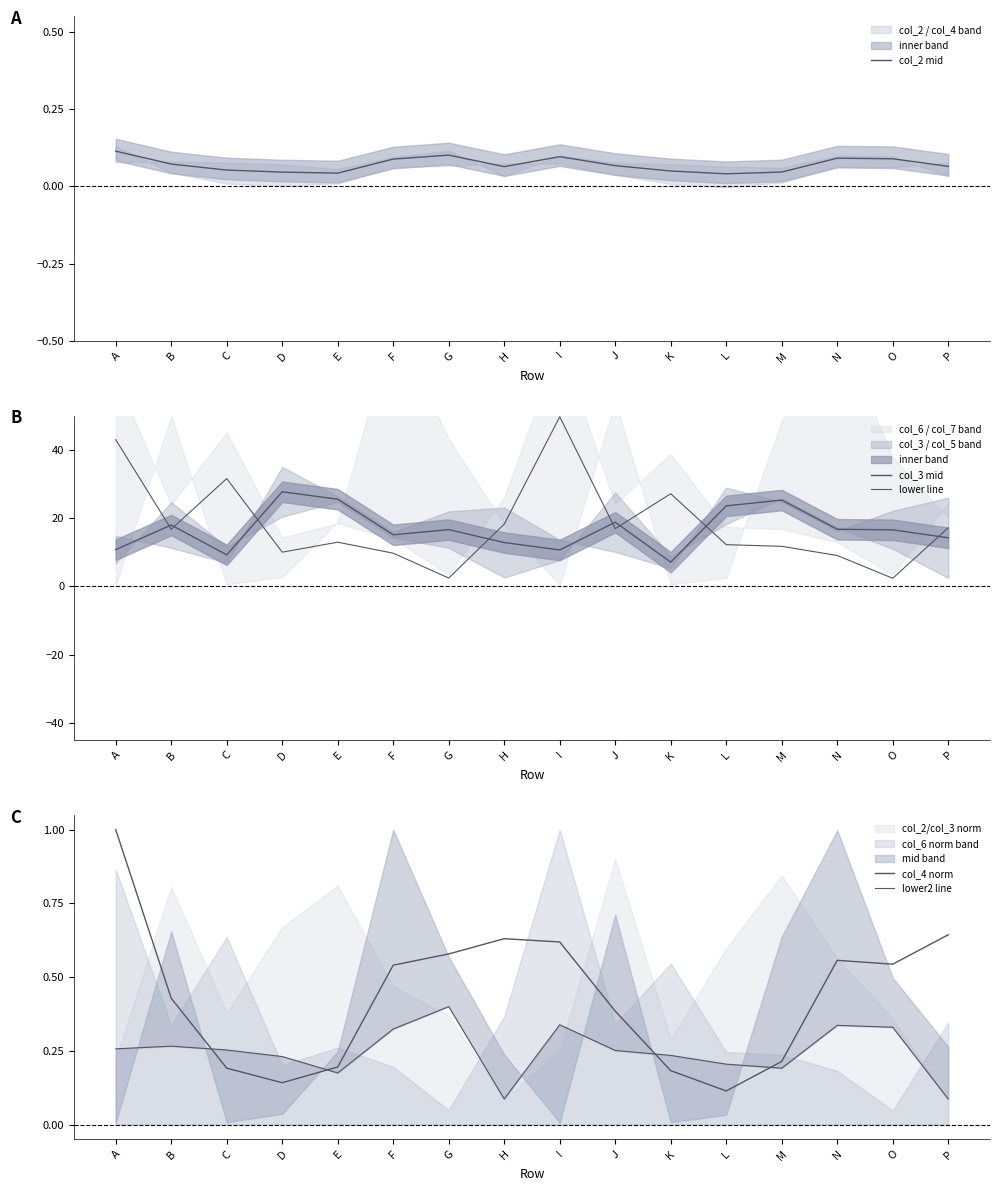

How many series are shown in this chart?

5